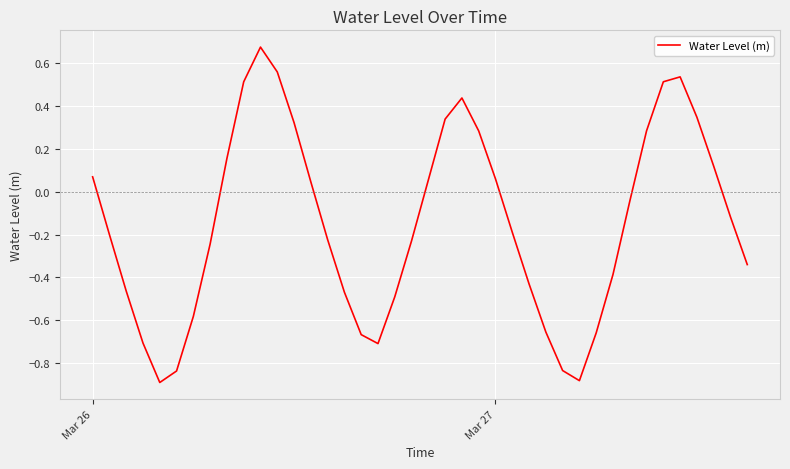

What is the minimum value shown in the chart?

-0.9